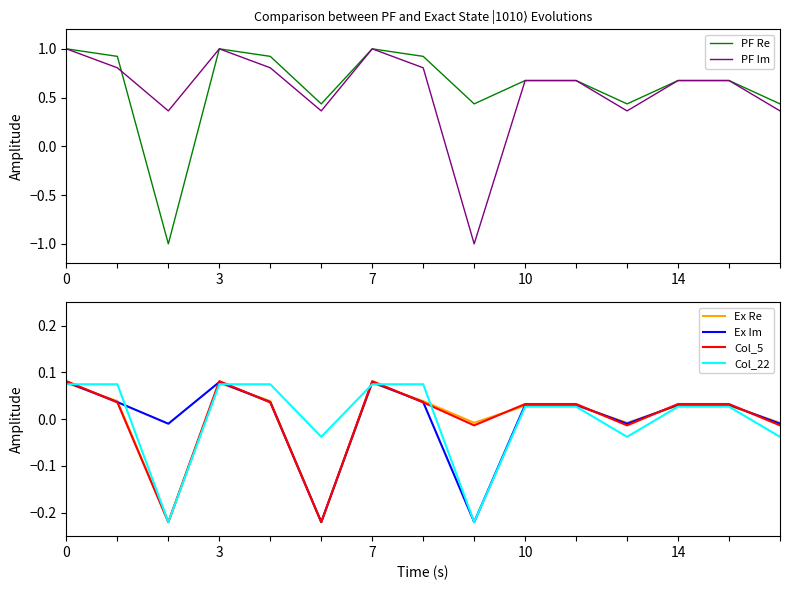

At how many categories does at least one series exceed 0?

15